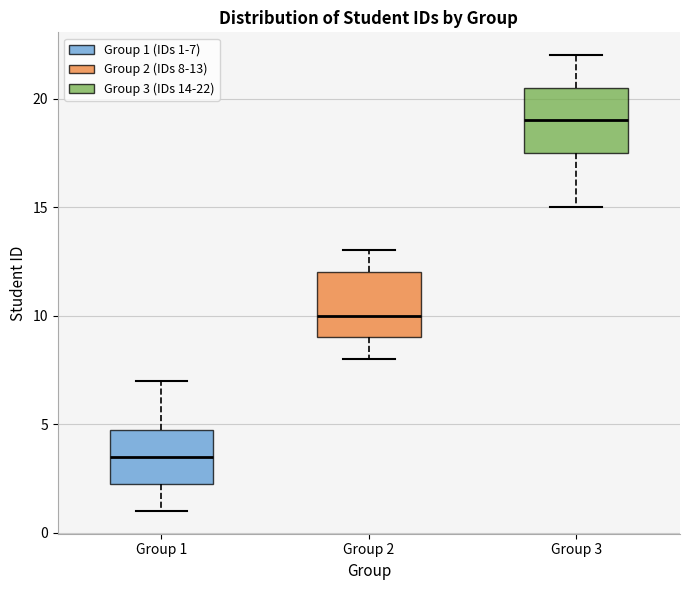

Where does the lower whisker of the box for Group 3 end on the y-axis? The values are not printed on the chart, so give them approximately, as read against the axis.

15.0